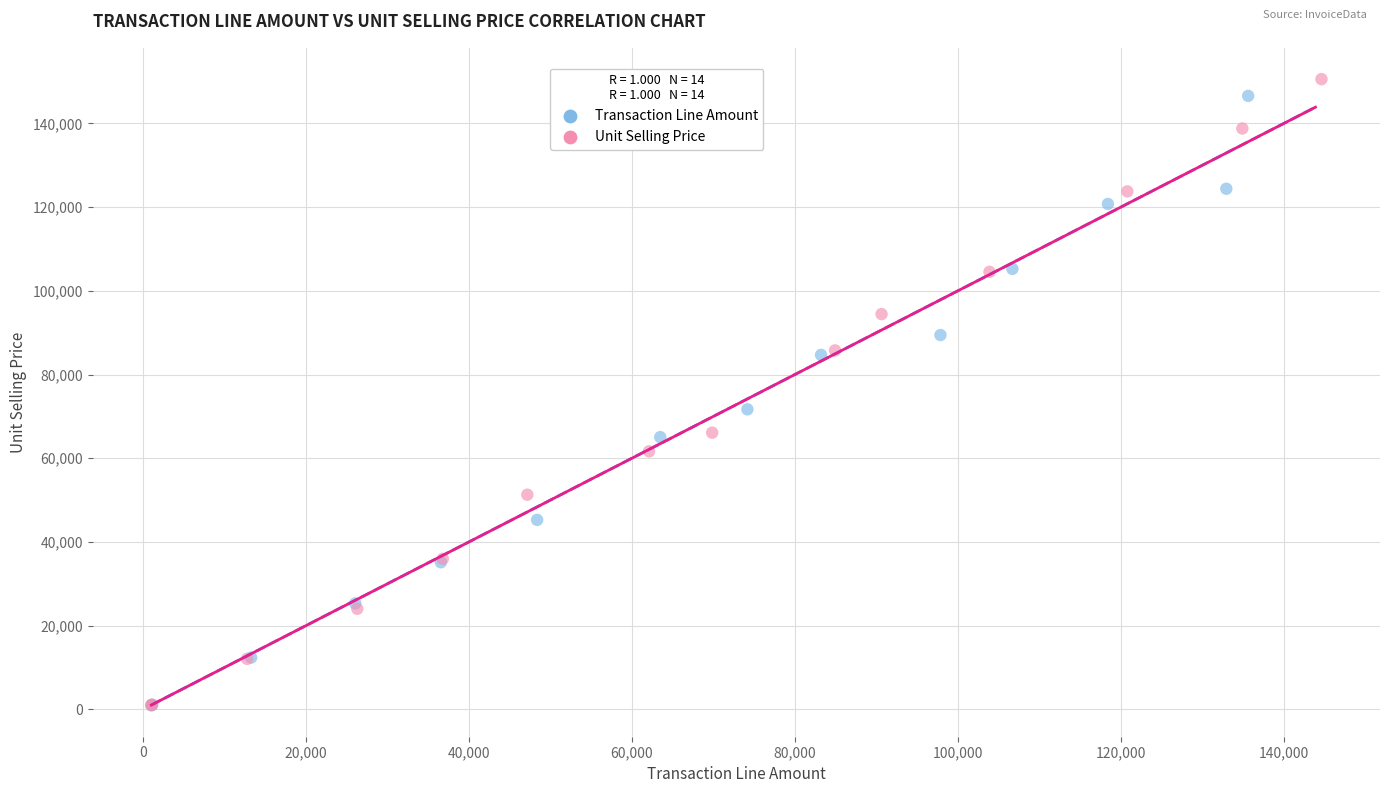

What are all the series names shown in the legend?

Transaction Line Amount, Unit Selling Price